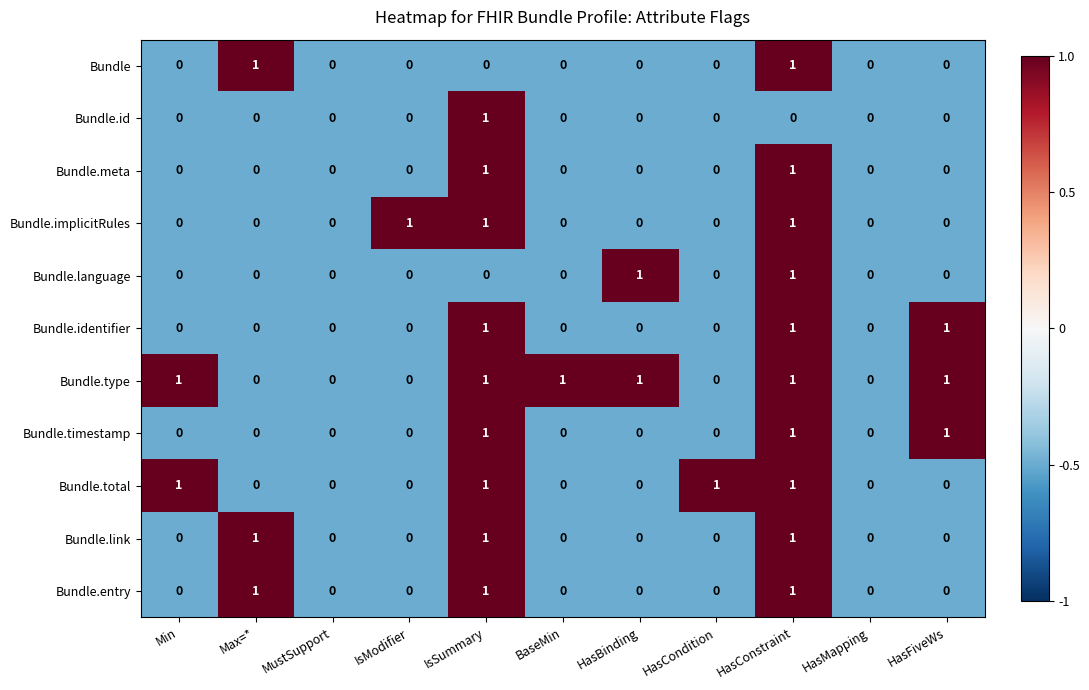

How many Bundle.total values are between 0 and 1?

11